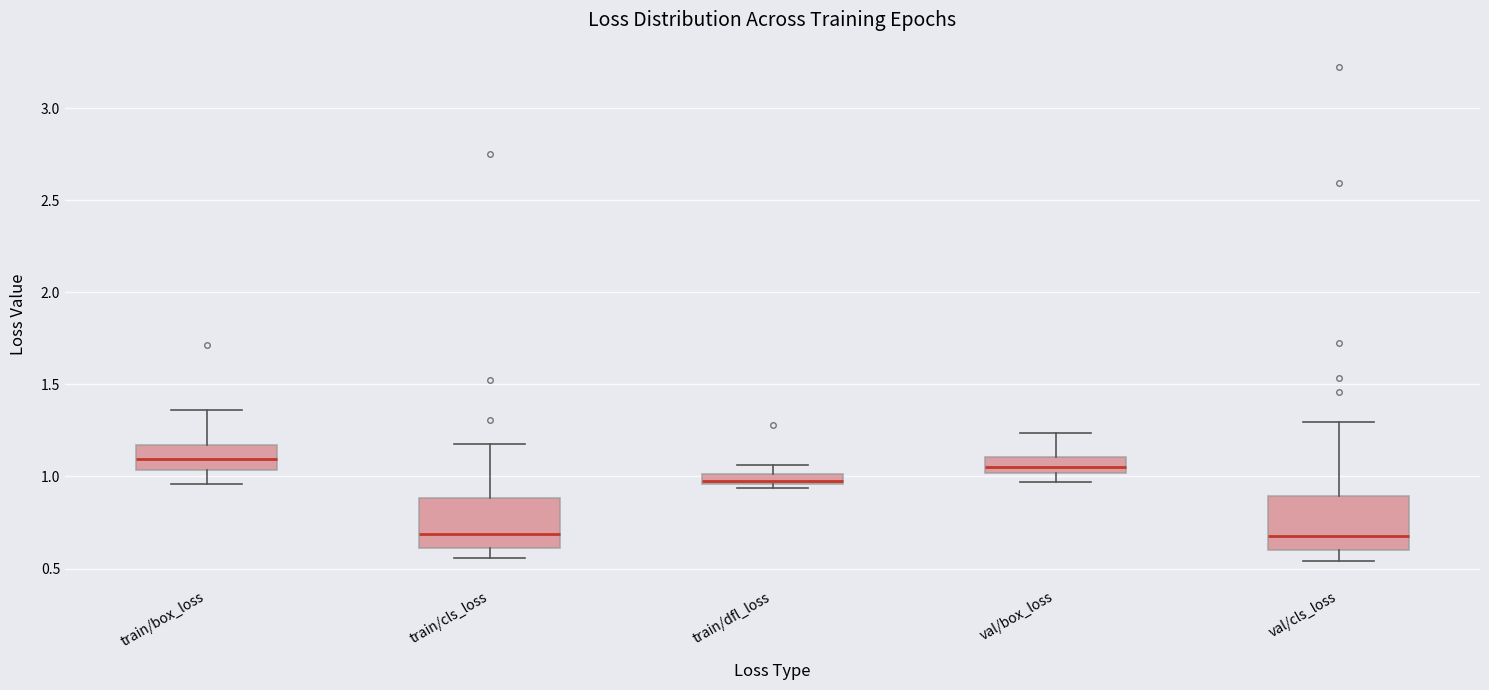

Where is the upper edge of the box for val/cls_loss on the y-axis? The values are not printed on the chart, so give them approximately, as read against the axis.

0.90